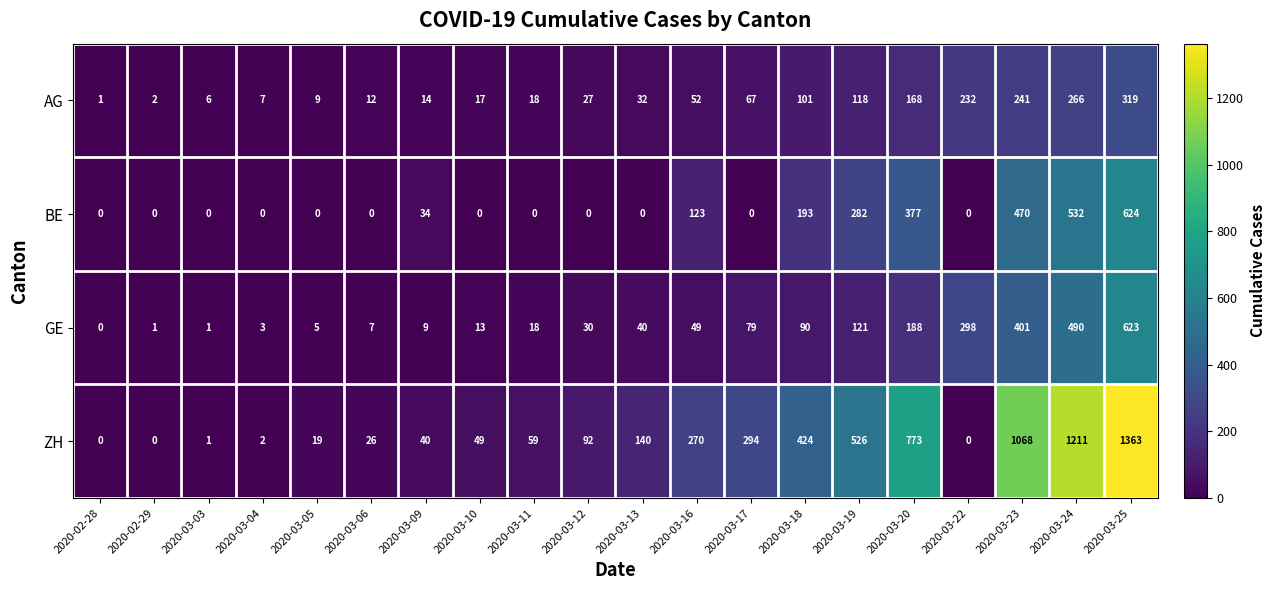

At which label is GE closest to 311?

2020-03-22